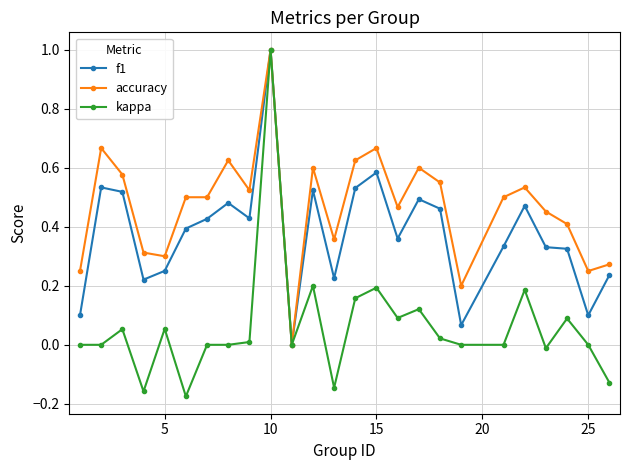

Which series has the largest total across all categories?

accuracy